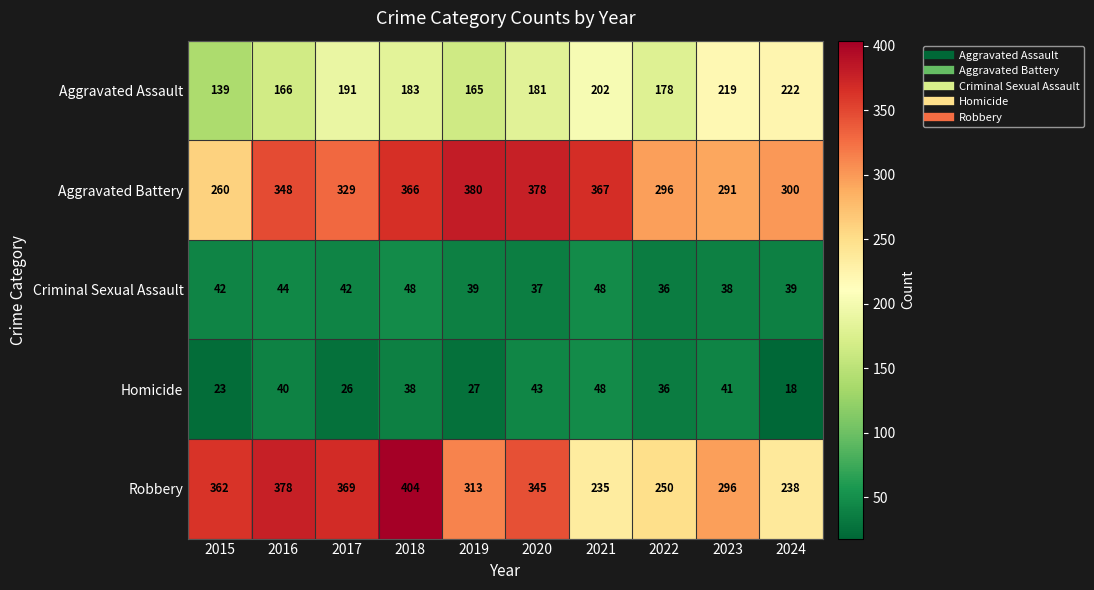

What is the difference between the highest and lowest values at 2021?

319